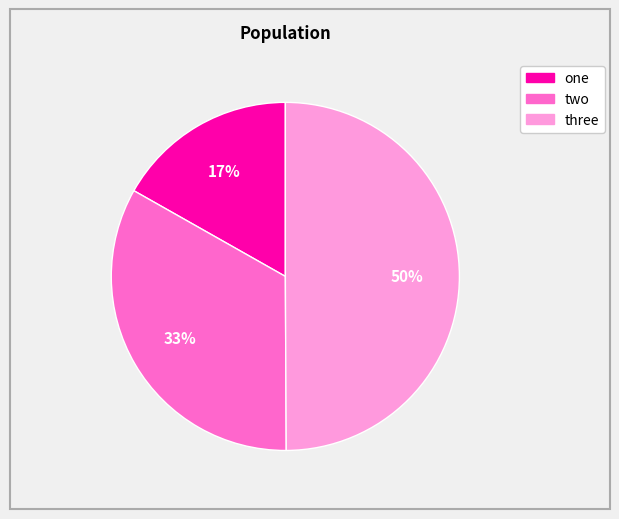

To the nearest percent, what portion does one represent?

17%